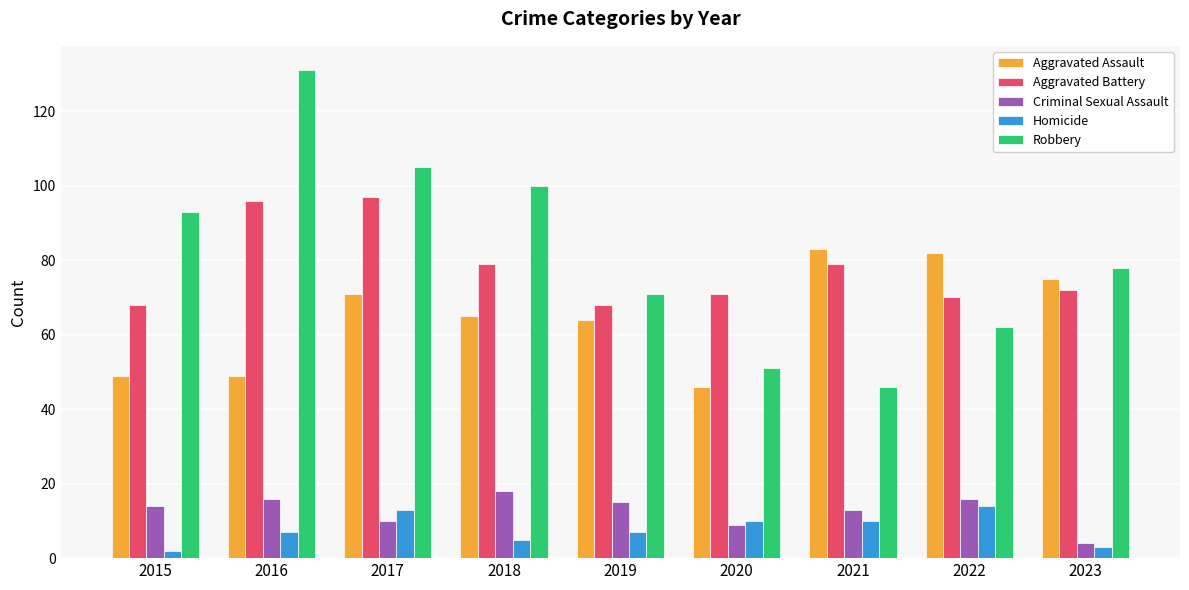

Reading left to right, transcribe all the data shown in this chart.

Aggravated Assault: 2015=49	2016=49	2017=71	2018=65	2019=64	2020=46	2021=83	2022=82	2023=75
Aggravated Battery: 2015=68	2016=96	2017=97	2018=79	2019=68	2020=71	2021=79	2022=70	2023=72
Criminal Sexual Assault: 2015=14	2016=16	2017=10	2018=18	2019=15	2020=9	2021=13	2022=16	2023=4
Homicide: 2015=2	2016=7	2017=13	2018=5	2019=7	2020=10	2021=10	2022=14	2023=3
Robbery: 2015=93	2016=131	2017=105	2018=100	2019=71	2020=51	2021=46	2022=62	2023=78